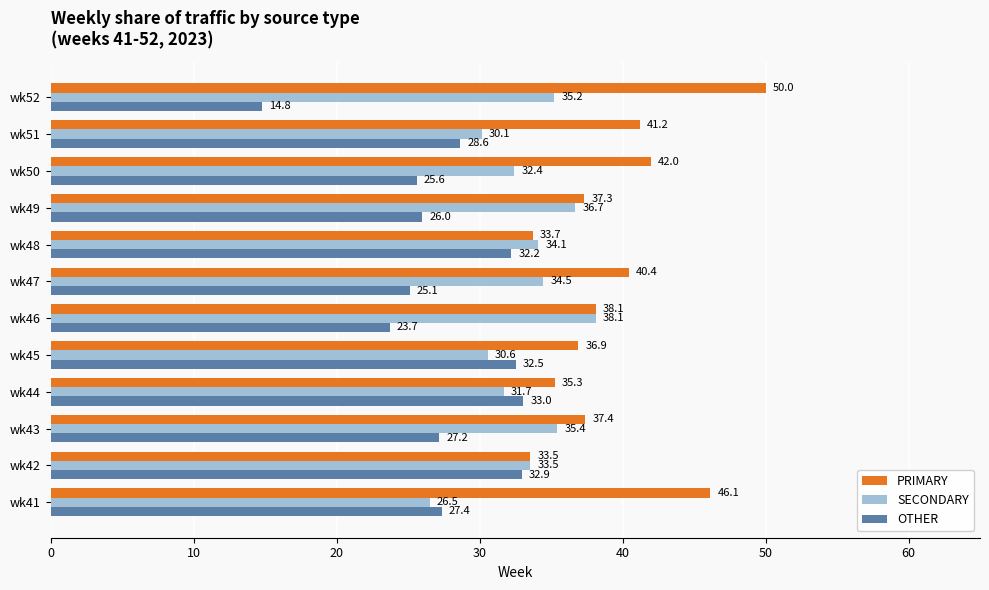

What is the minimum value for PRIMARY?

33.5